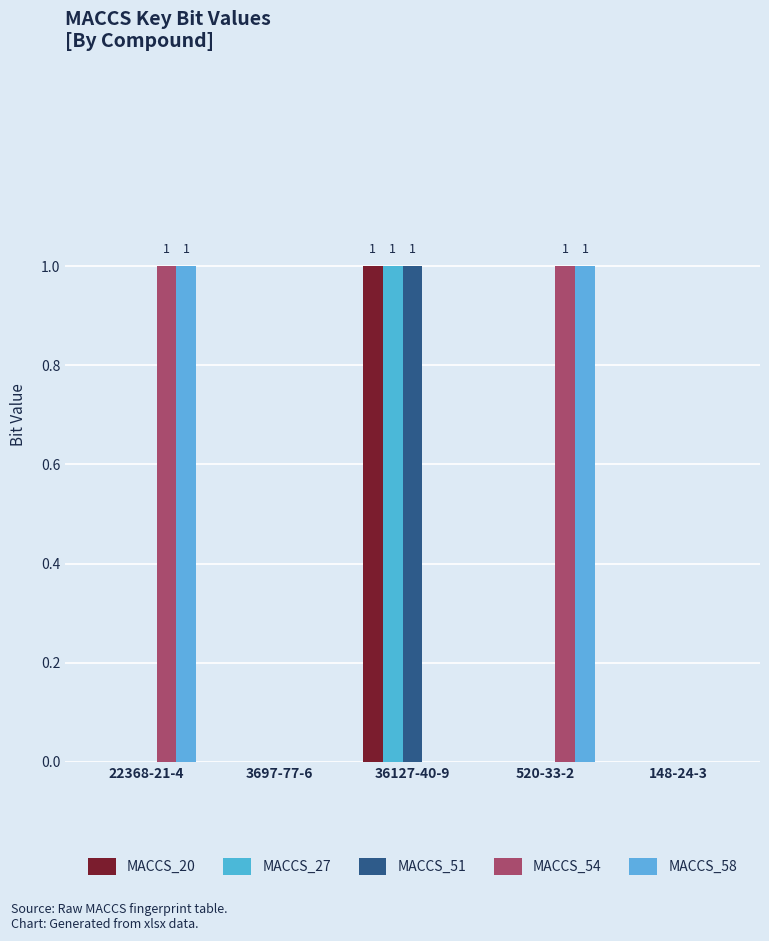

What is the difference between the maximum and minimum values in the MACCS_58 series?

1